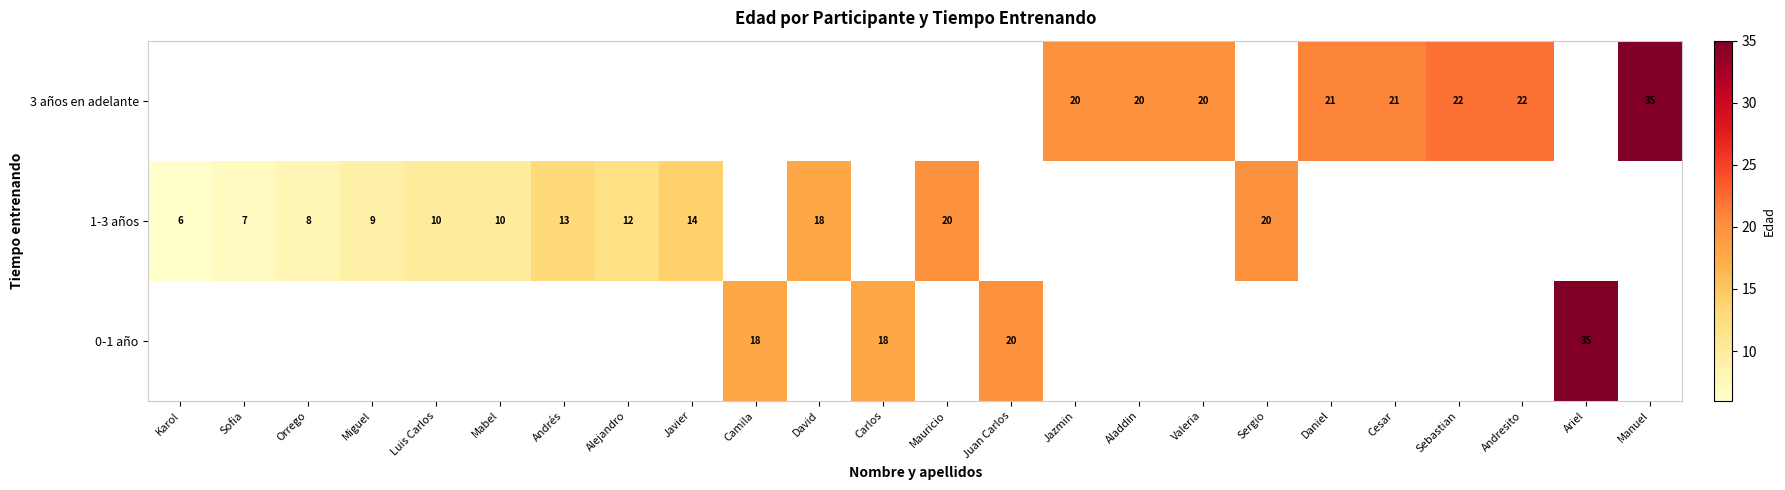

Is the value of 3 años en adelante at Andresito greater than the value of 1-3 años at Andrés?

Yes